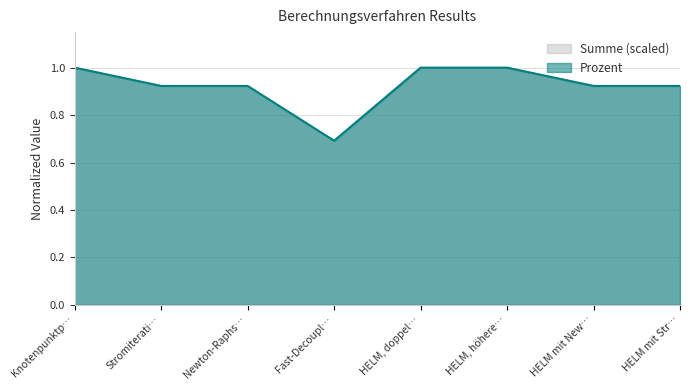

What position from the left is Knotenpunktp…?

1